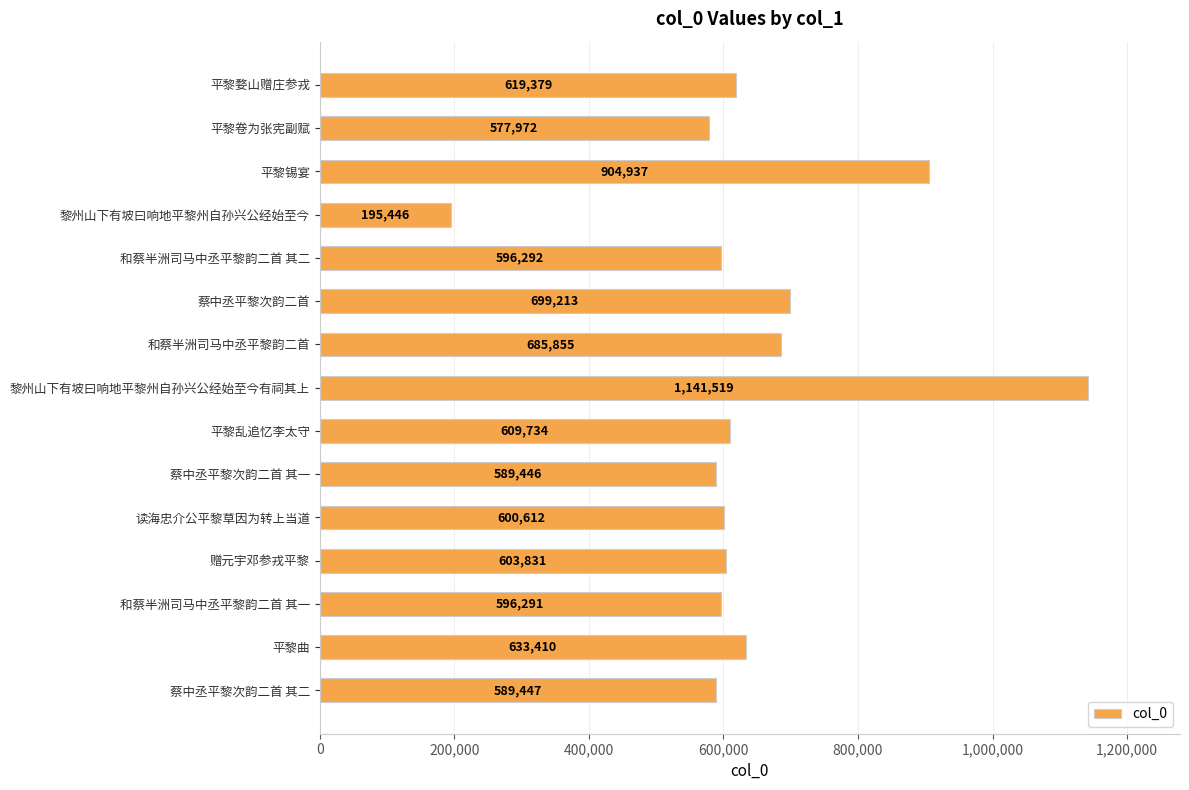

What is the difference between the maximum and second lowest values?

563547